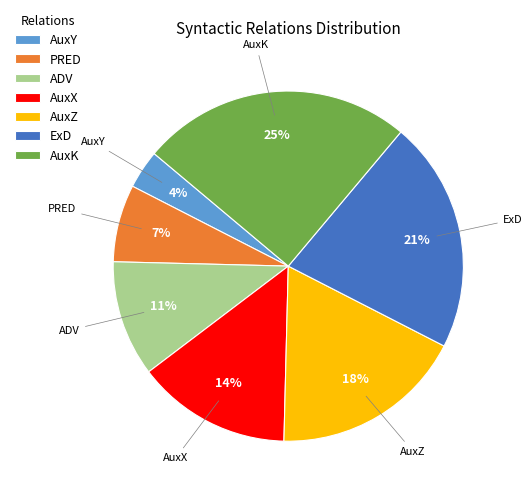

What is the ratio of the value at AuxZ to the value at AuxK?

0.7